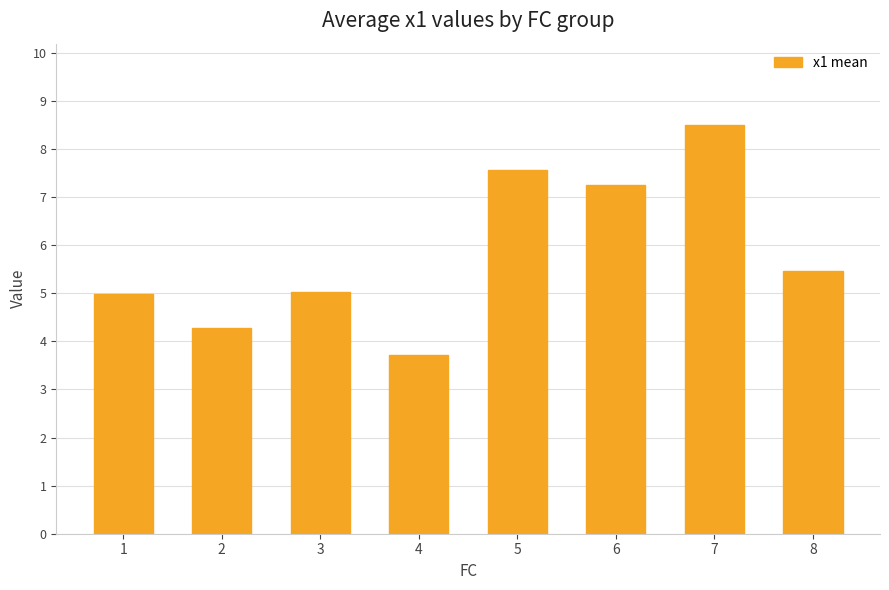

What is the greatest value displayed?

8.5